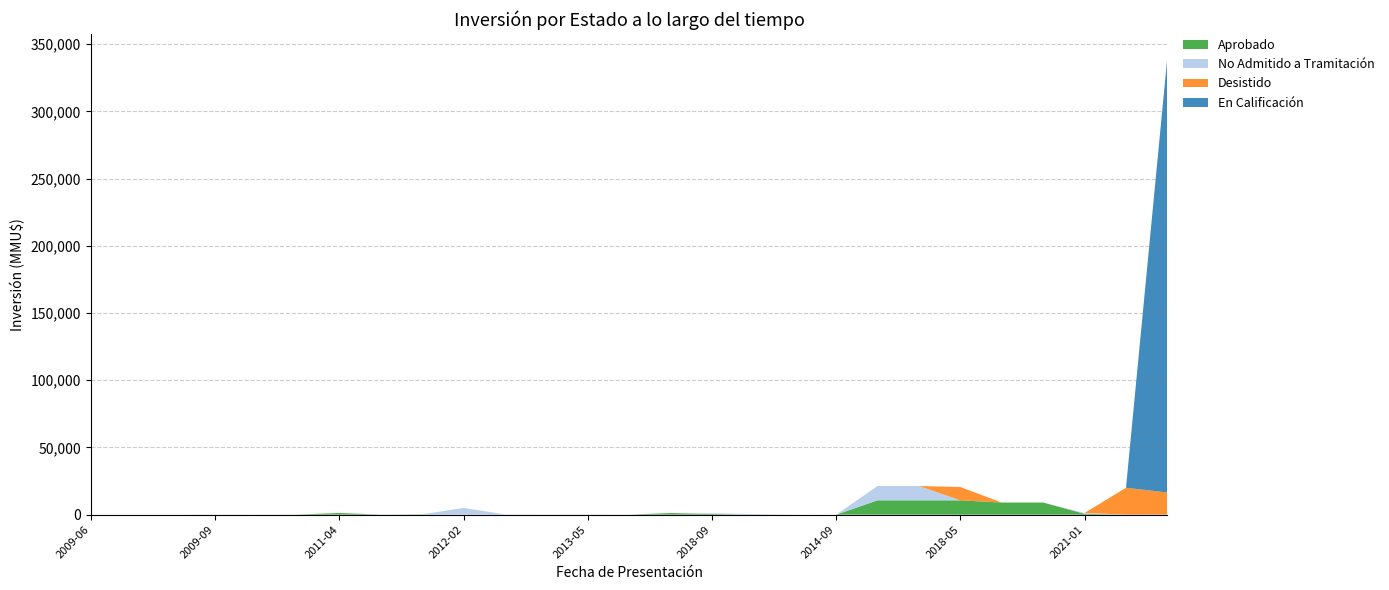

Reading left to right, extract all data points from this chart.

Aprobado: 0	0	0	0	16	98	1250	0	250	0	0	0	0	0	1200	505	0	0	0	10656	10656	10656	9000	9000	632	0	0
No Admitido a Tramitación: 0	0	22	98	0	0	0	250	0	5000	200	100	200	100	0	505	505	0	0	10656	10656	0	0	0	632	0	0
Desistido: 0	0	0	0	0	0	0	0	0	0	0	0	0	0	0	0	0	23	23	0	0	9903	0	0	0	20000	16500
En Calificación: 0	0	0	0	0	0	0	0	0	0	0	0	0	0	0	0	0	0	0	0	0	0	0	0	0	0	324020